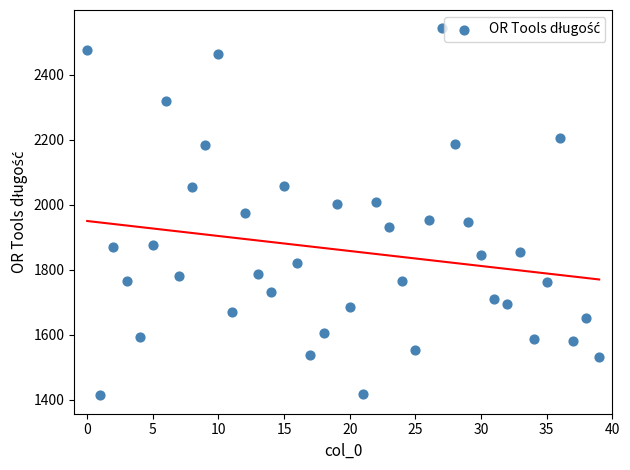

Count the number of points in this scatter plot.

40